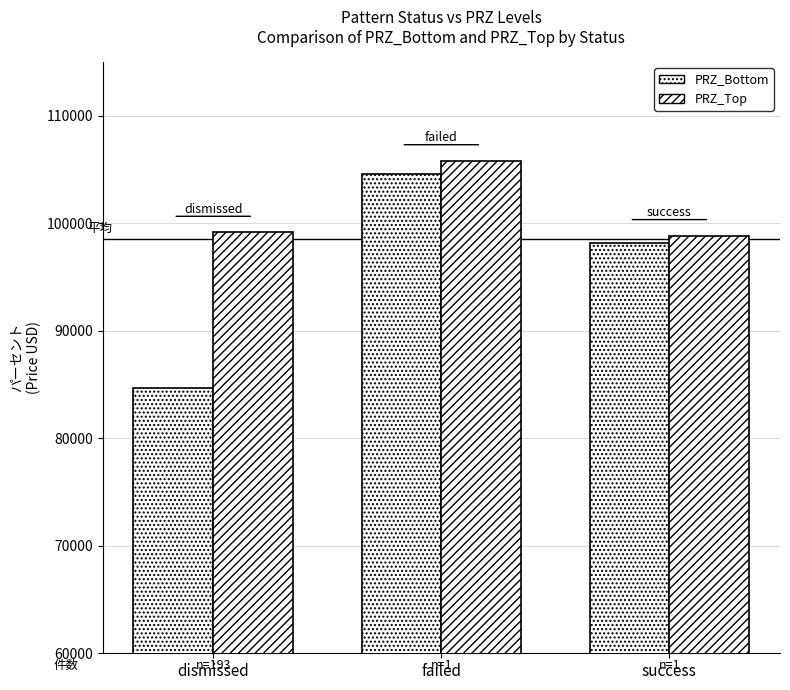

How many data points in PRZ_Top are less than 99152?

1